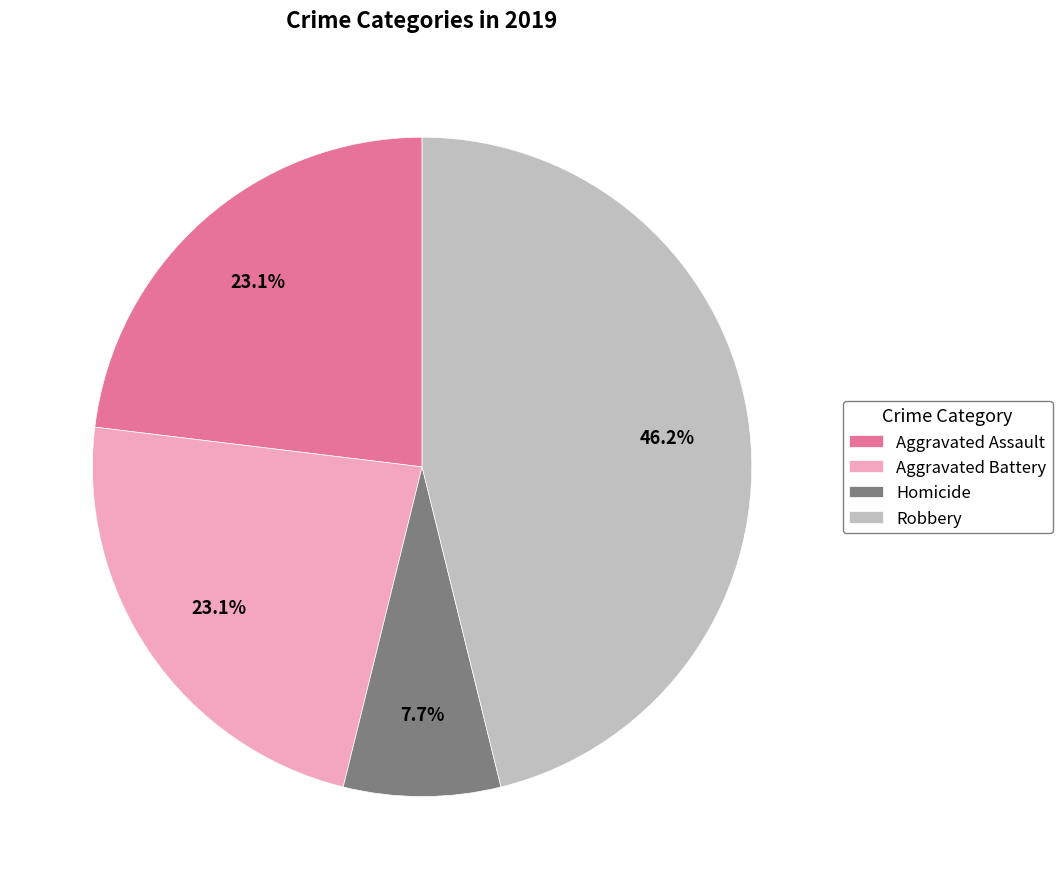

To the nearest percent, what is the average slice percentage?

25%